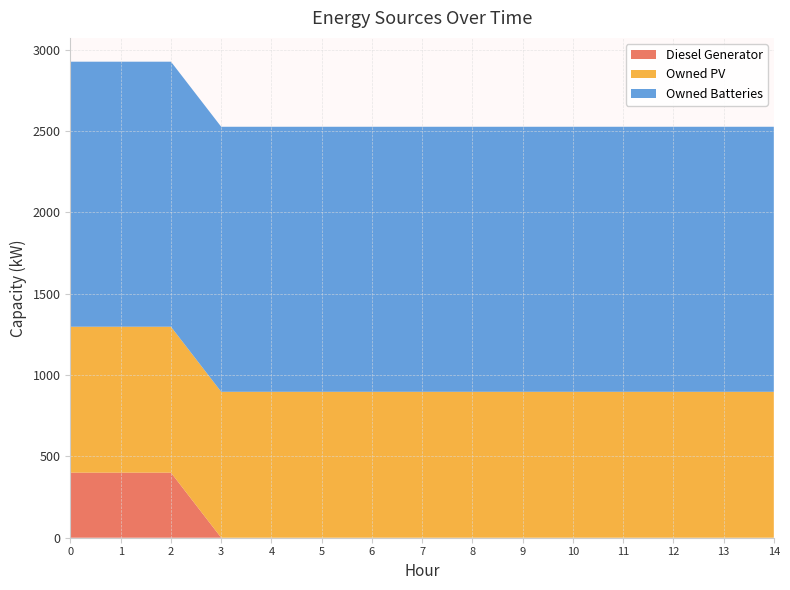

Reading left to right, extract all data points from this chart.

Diesel Generator: 0=400	1=400	2=400	3=0	4=0	5=0	6=0	7=0	8=0	9=0	10=0	11=0	12=0	13=0	14=0
Owned PV: 0=897	1=897	2=897	3=897	4=897	5=897	6=897	7=897	8=897	9=897	10=897	11=897	12=897	13=897	14=897
Owned Batteries: 0=1629	1=1629	2=1629	3=1629	4=1629	5=1629	6=1629	7=1629	8=1629	9=1629	10=1629	11=1629	12=1629	13=1629	14=1629